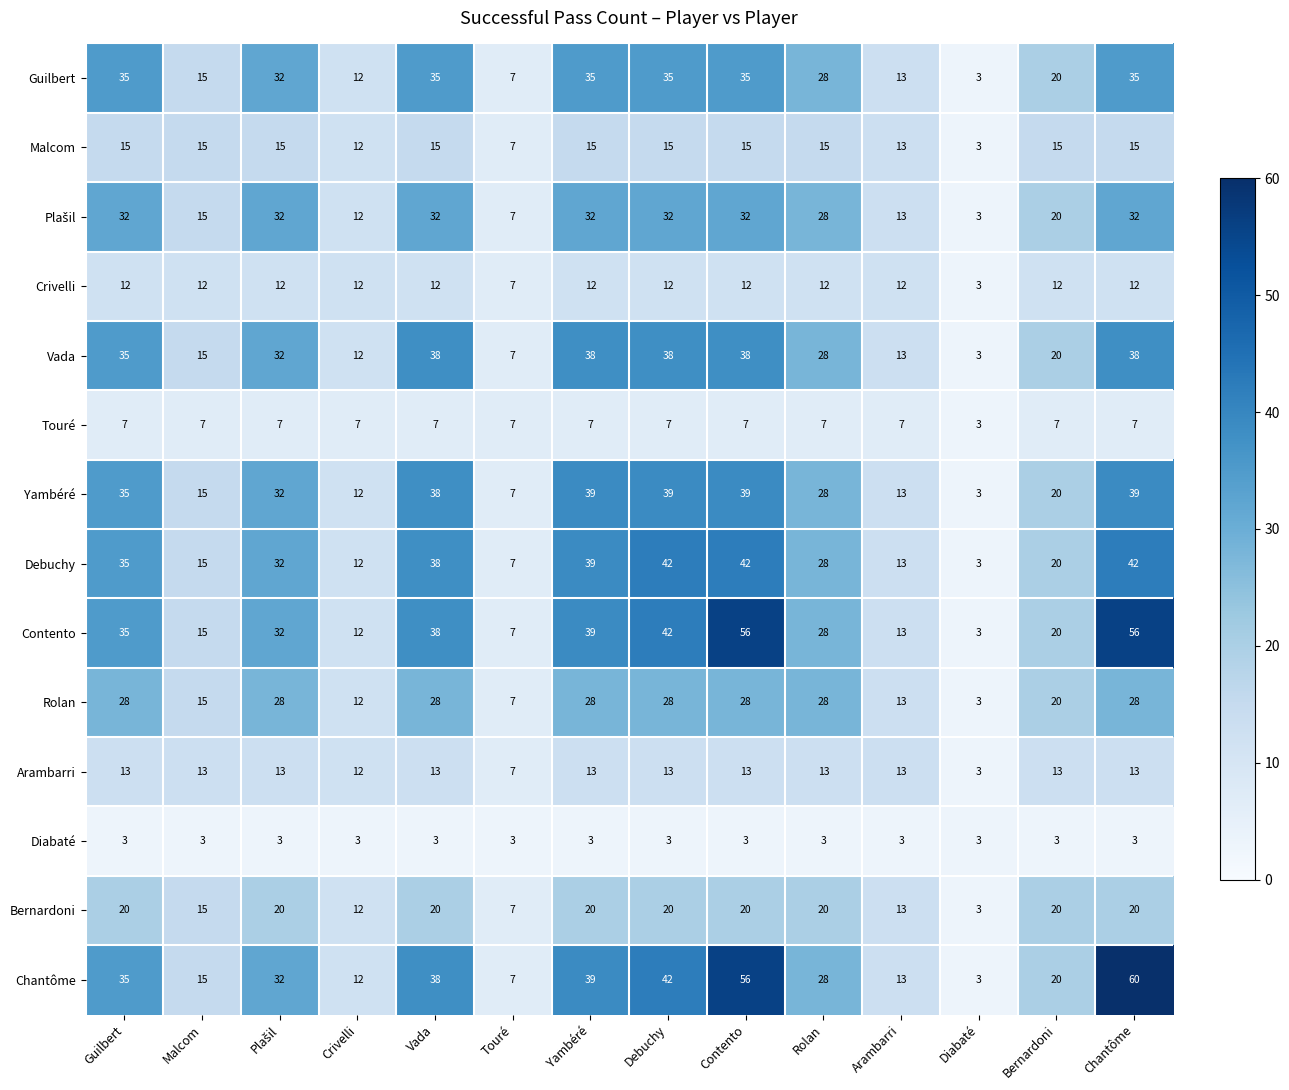

How many data points in Bernardoni are less than 20?

5